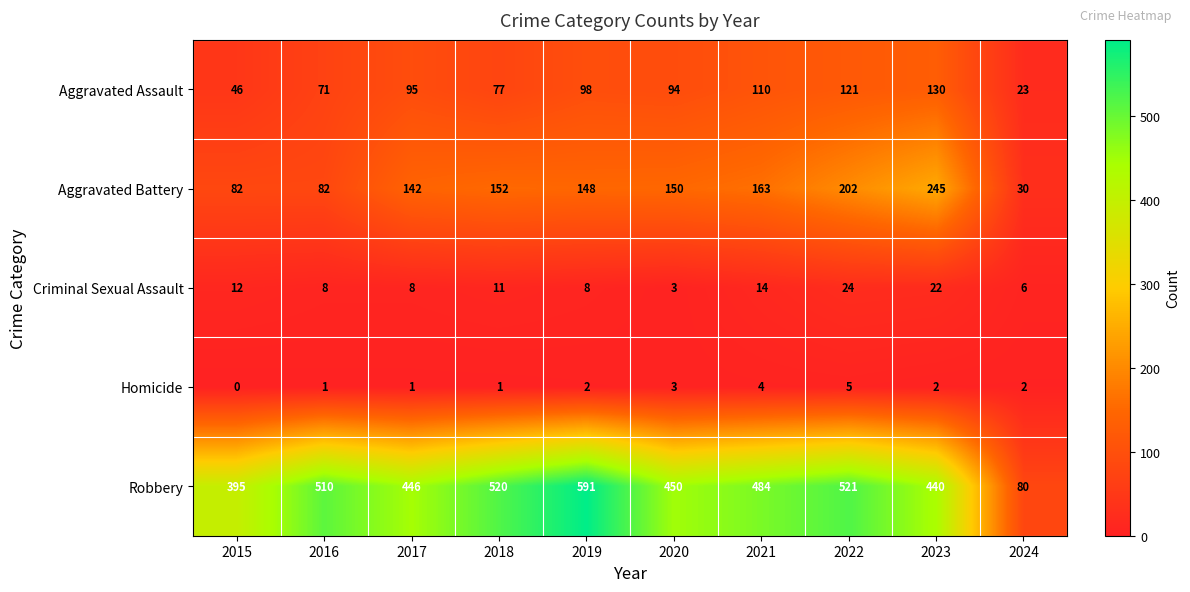

What is the difference between the second highest and minimum values in the Homicide series?

4